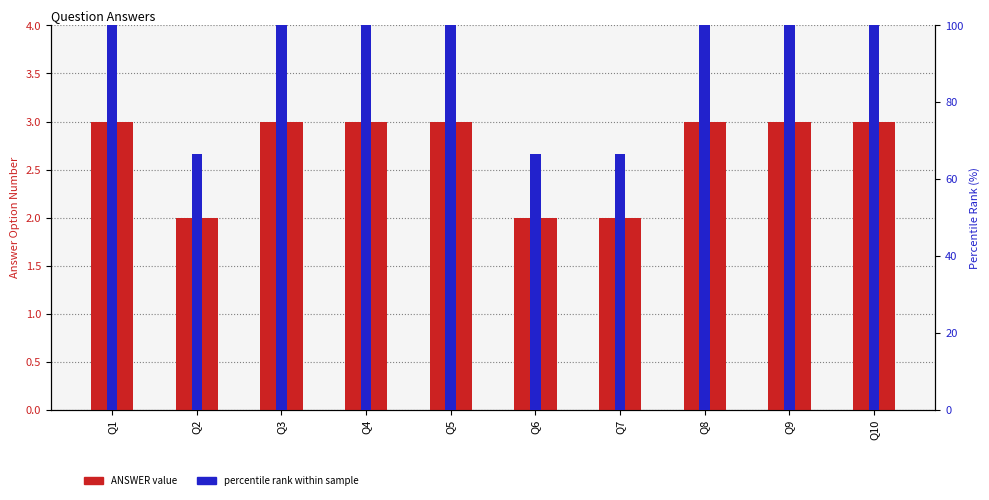

What is the sum of all ANSWER value values?

27.0